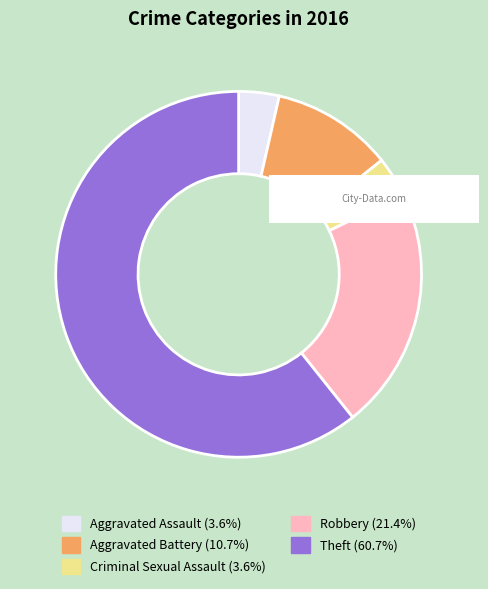

Which category has the biggest portion of the pie?

Theft